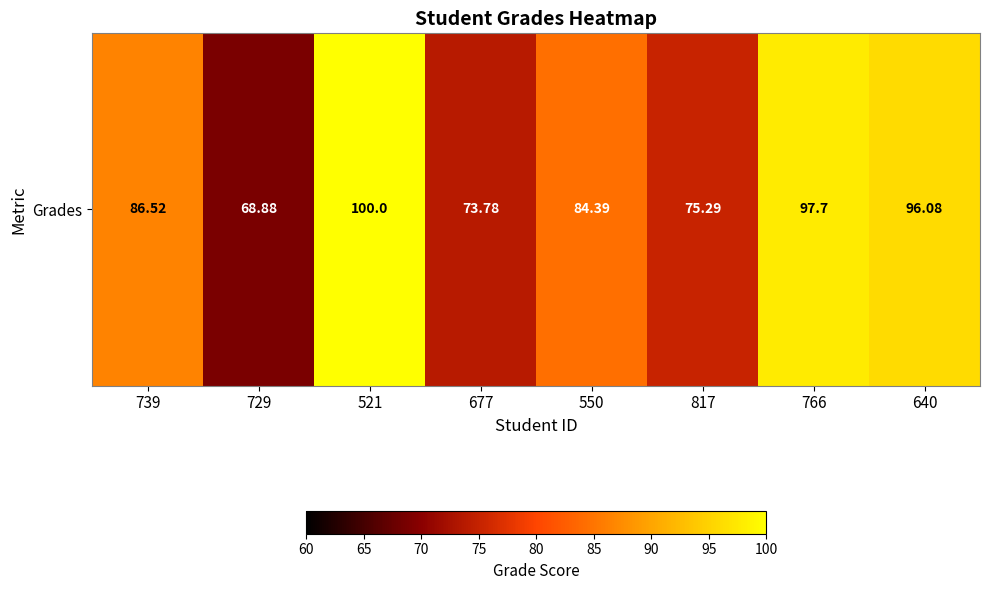

What is the average value?

85.3